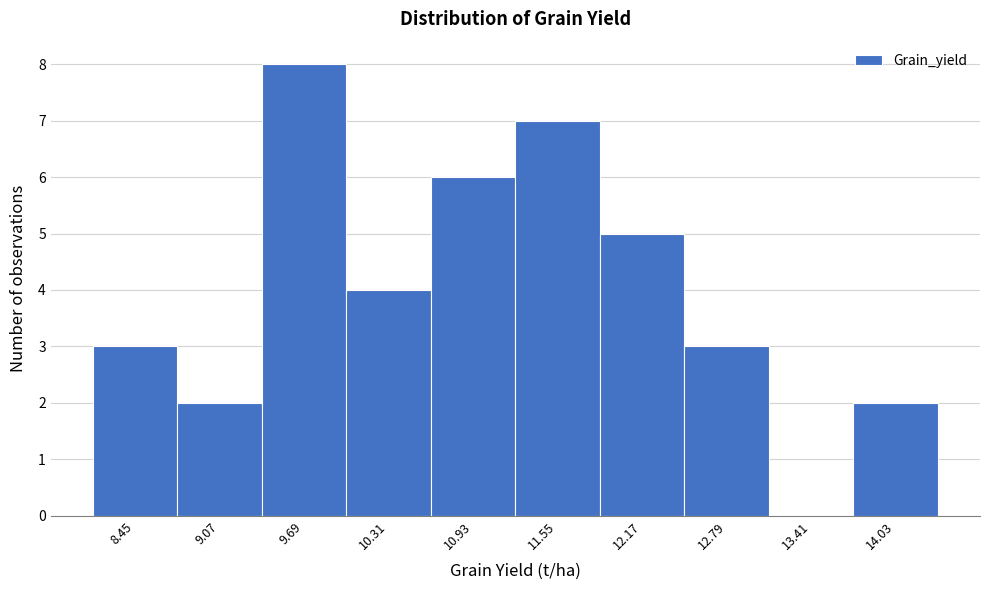

Reading left to right, transcribe all the data shown in this chart.

8.45=3	9.07=2	9.69=8	10.31=4	10.93=6	11.55=7	12.17=5	12.79=3	13.41=0	14.03=2